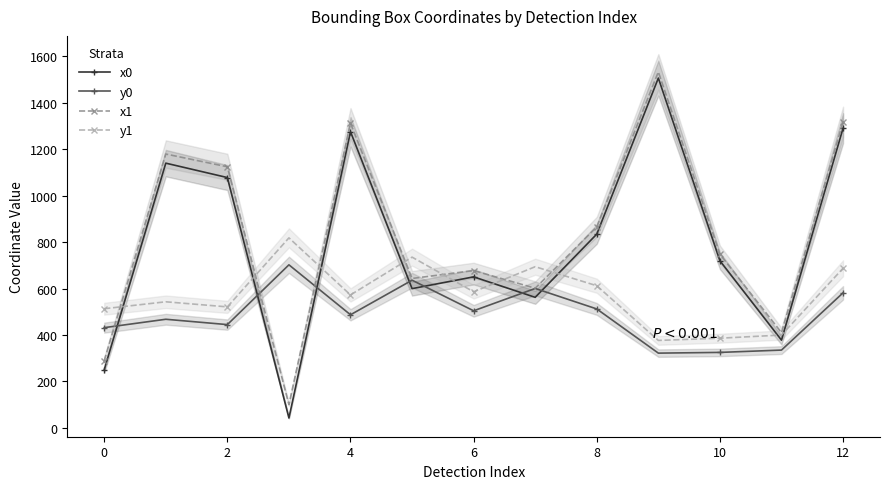

What is the maximum value for x1?

1533.1